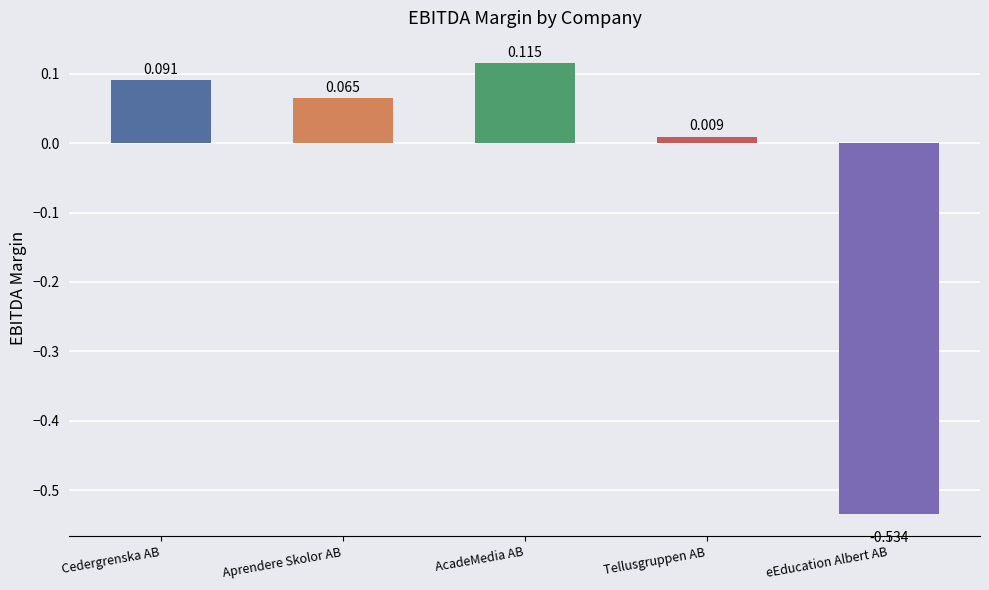

At which label is the value closest to 0?

Tellusgruppen AB